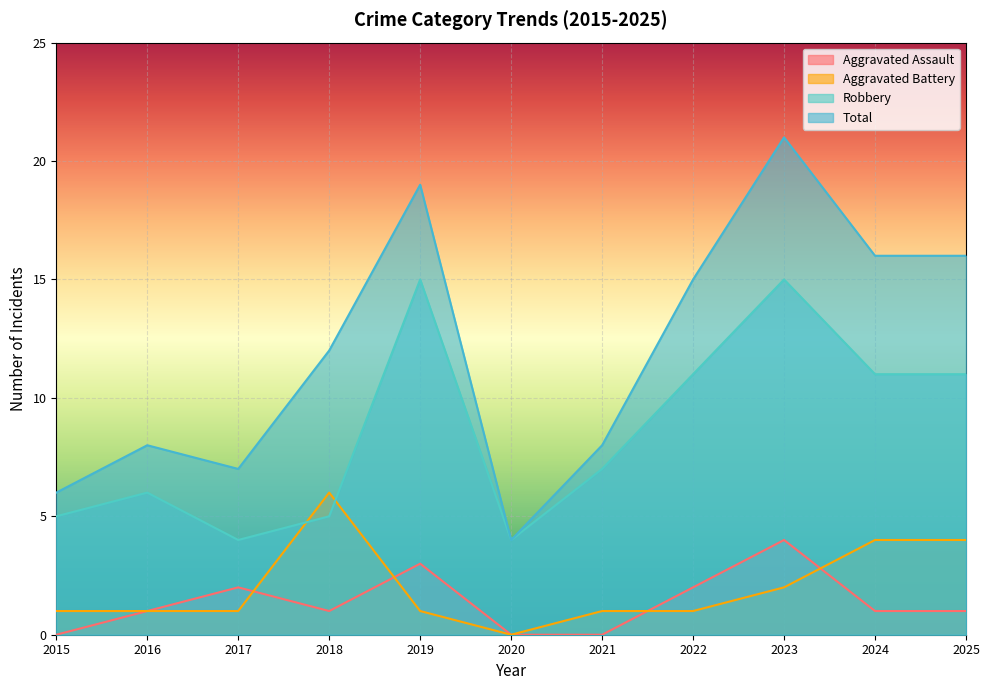

The value of Aggravated Assault at 2025 is 1. True or false?

True